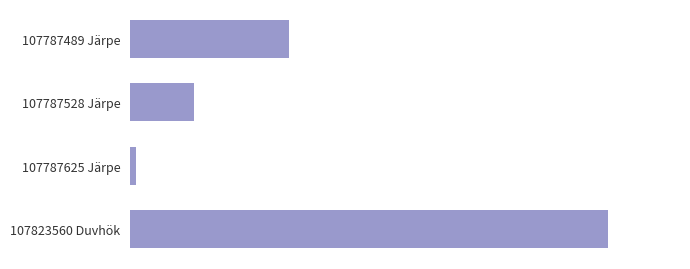

Rank the categories by value from lowest to highest.

107787625 Järpe, 107787528 Järpe, 107787489 Järpe, 107823560 Duvhök